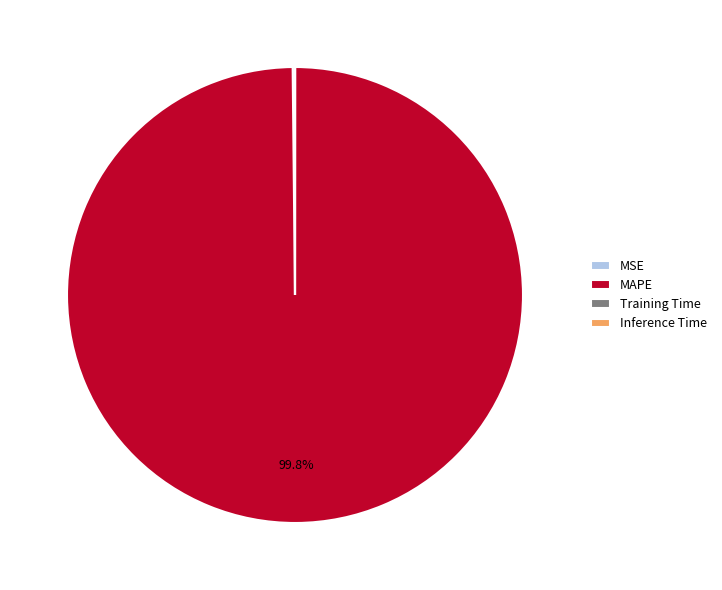

Which slice represents more than half of the pie?

MAPE